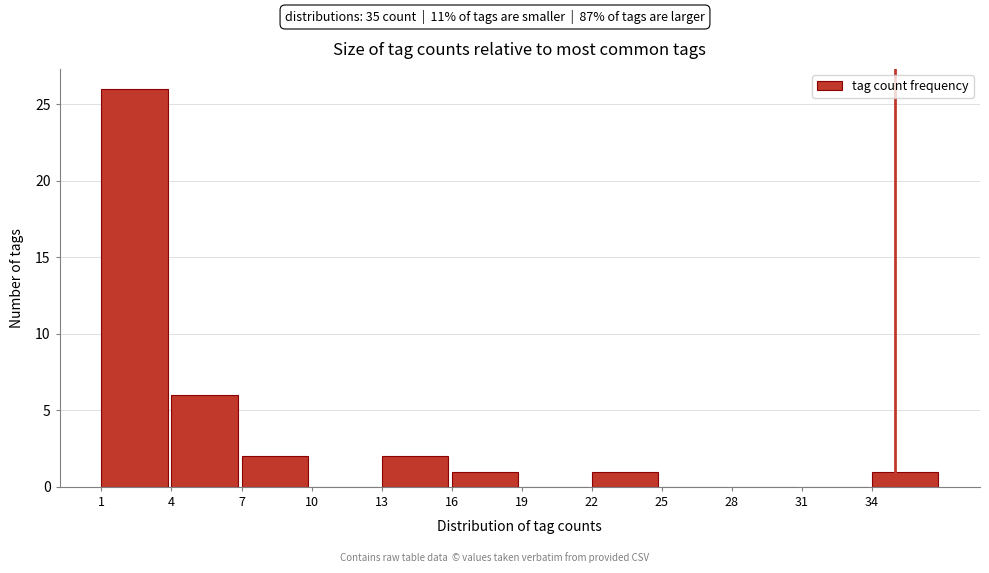

How tall is the bar that spans 1 to 4 on the x-axis? The values are not printed on the chart, so give them approximately, as read against the axis.

26